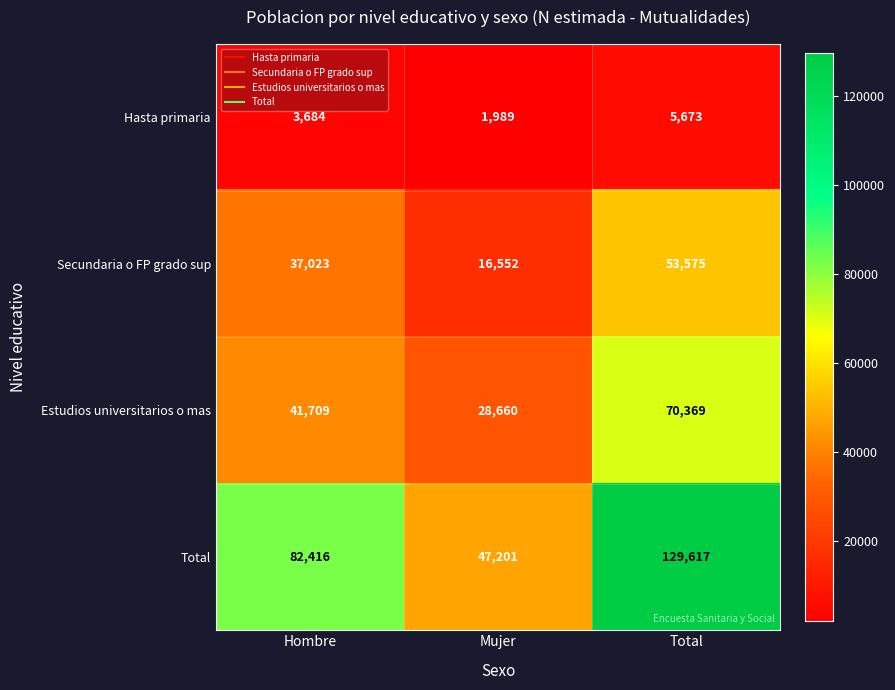

The value of Total at Hombre is 82416. True or false?

True